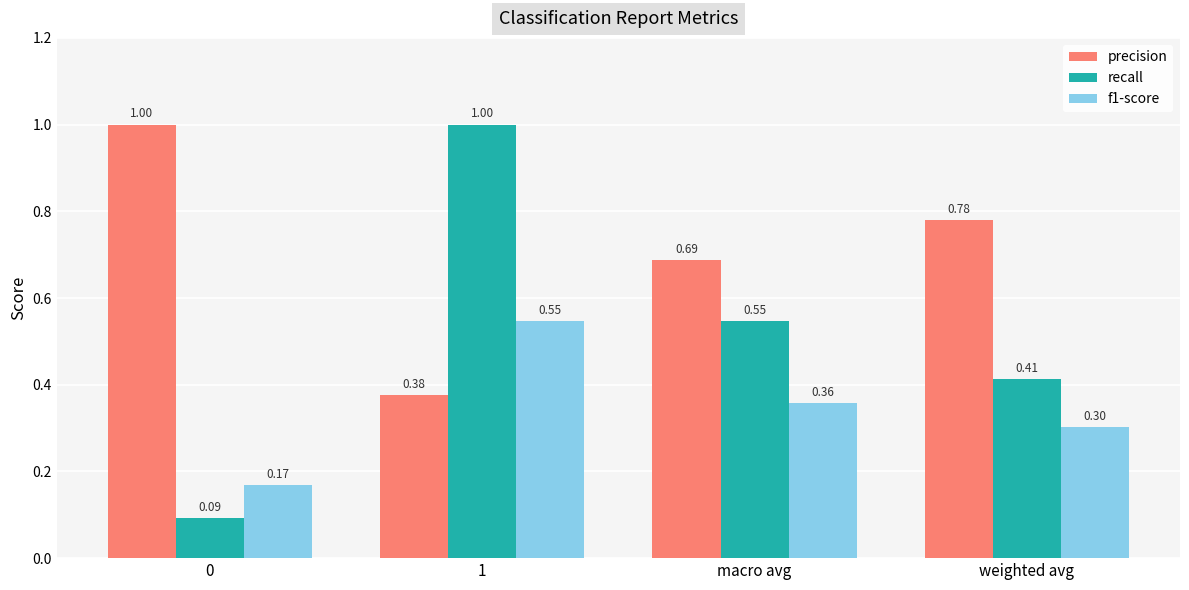

Is the value of f1-score at 0 greater than the value of recall at 0?

Yes